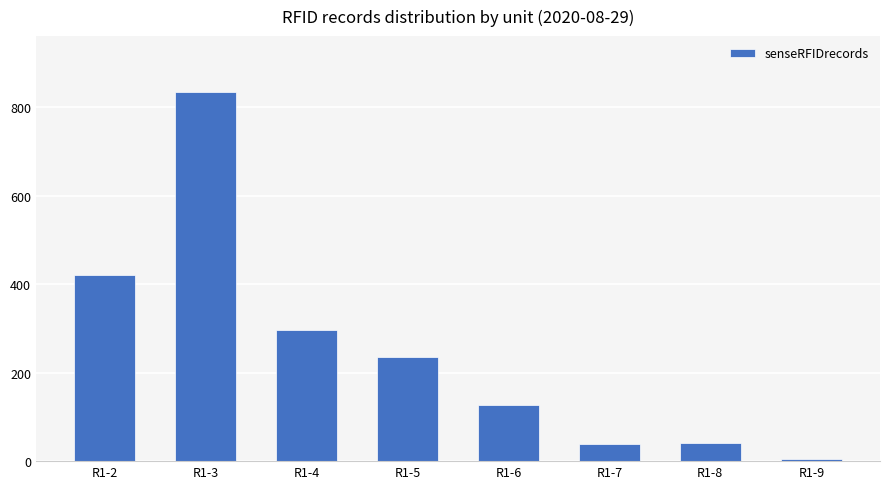

Does the chart contain any negative values?

No